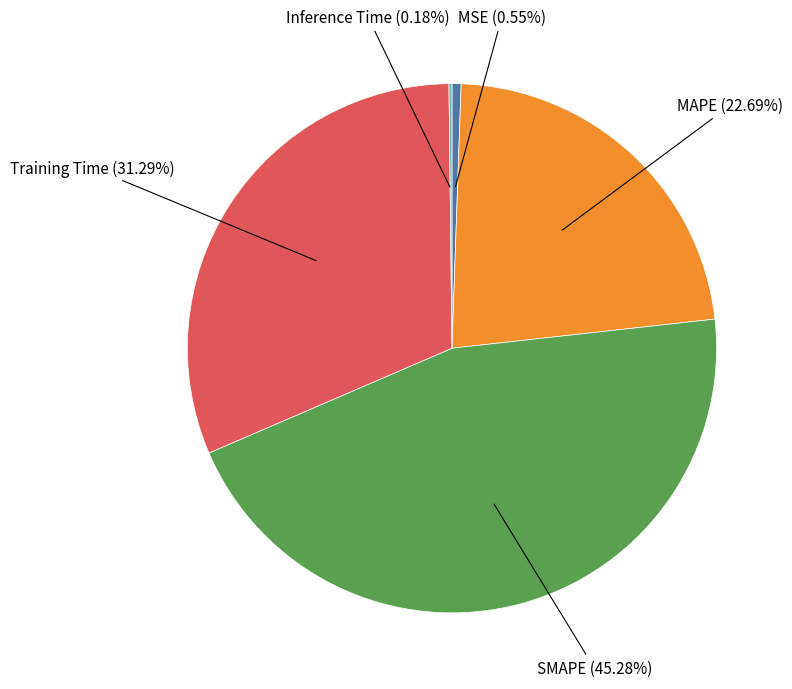

Does any single category account for the majority?

No